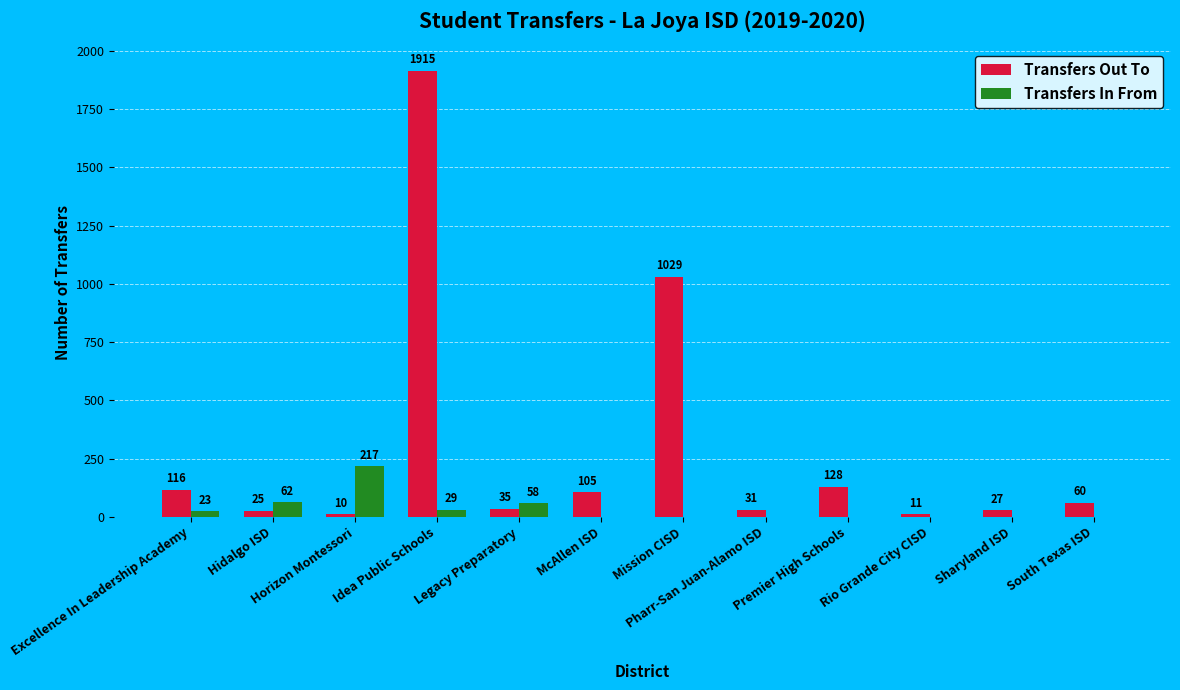

The value of Transfers In From at Hidalgo ISD is 62. True or false?

True